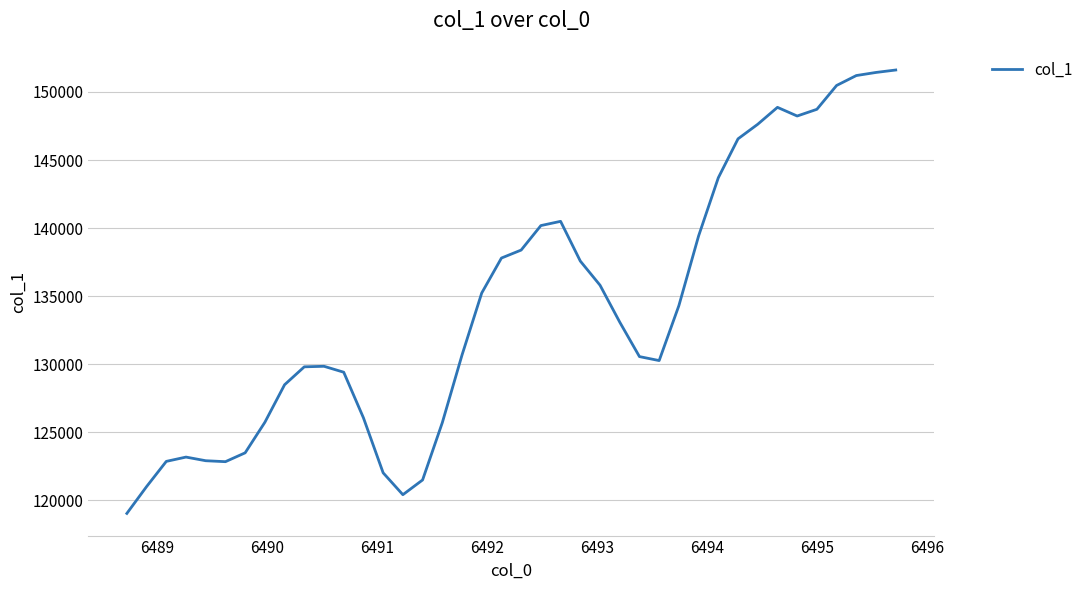

What is the minimum value shown in the chart?

119048